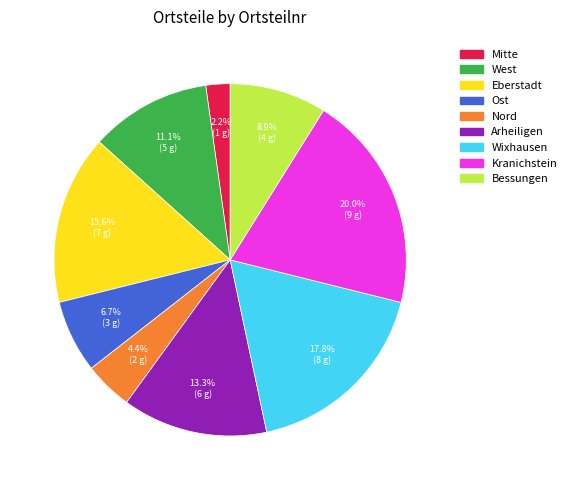

Does Nord represent more than half of the total?

No